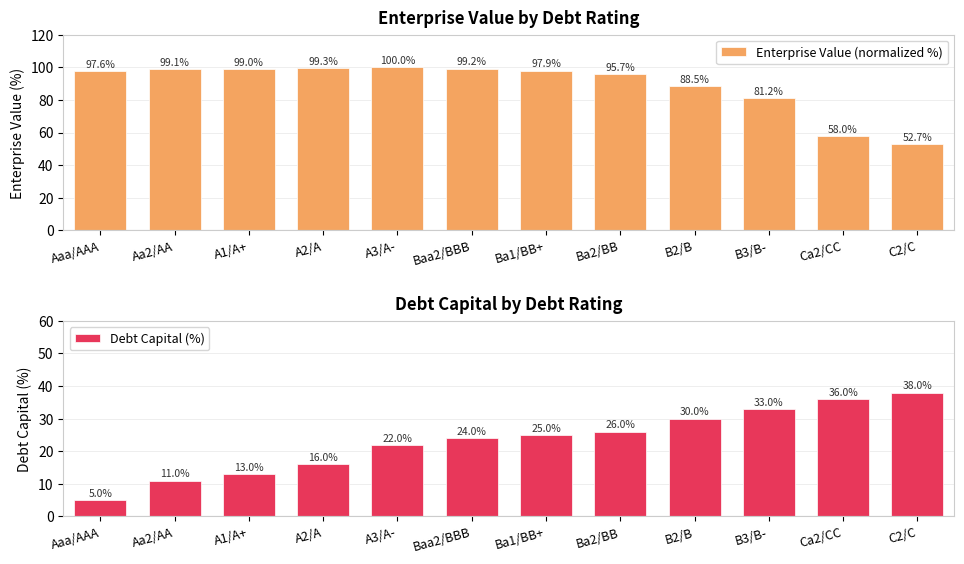

Between C2/C and Ba1/BB+, which is larger?

Ba1/BB+